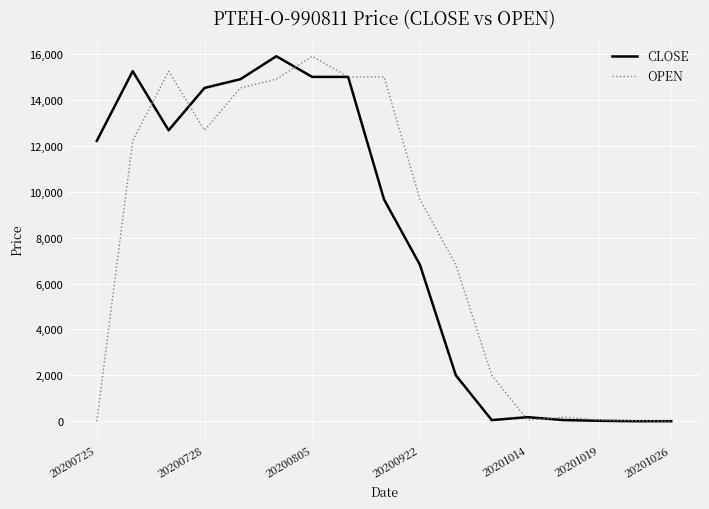

What is the maximum value for CLOSE?

15900